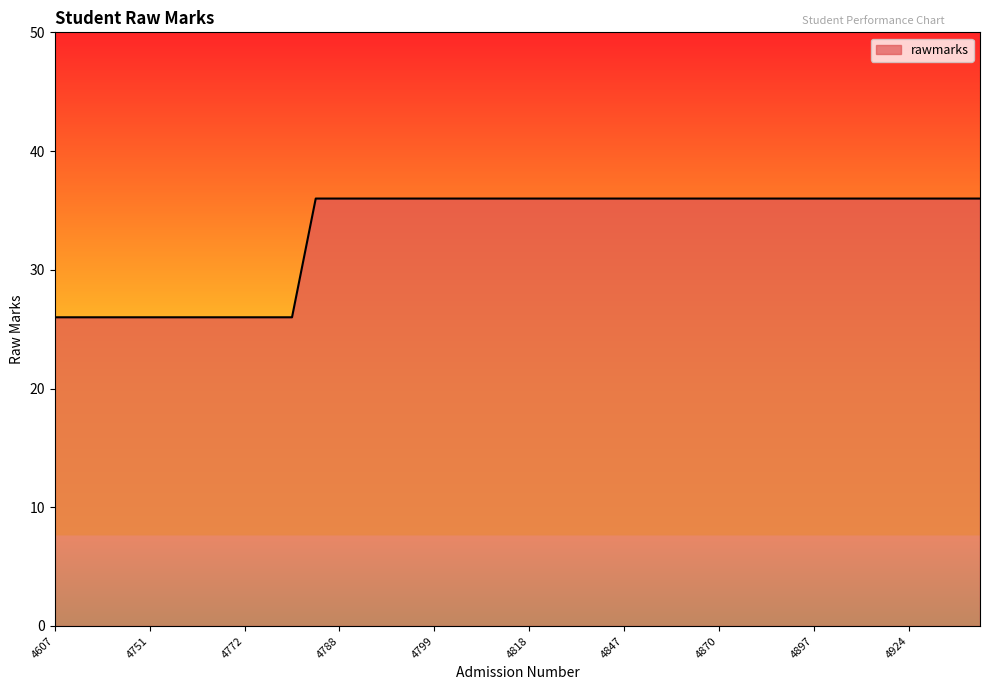

How many lines are shown in the chart?

1